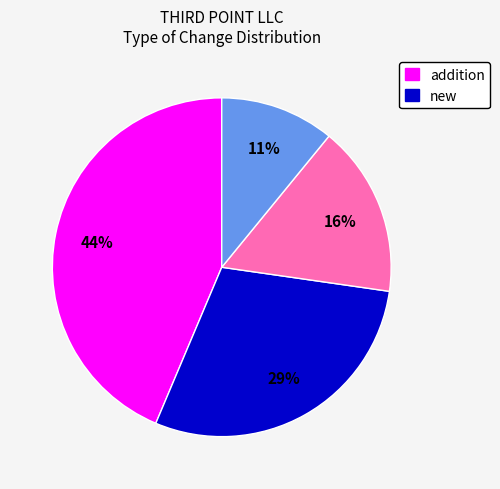

To the nearest percent, what is the average slice percentage?

25%